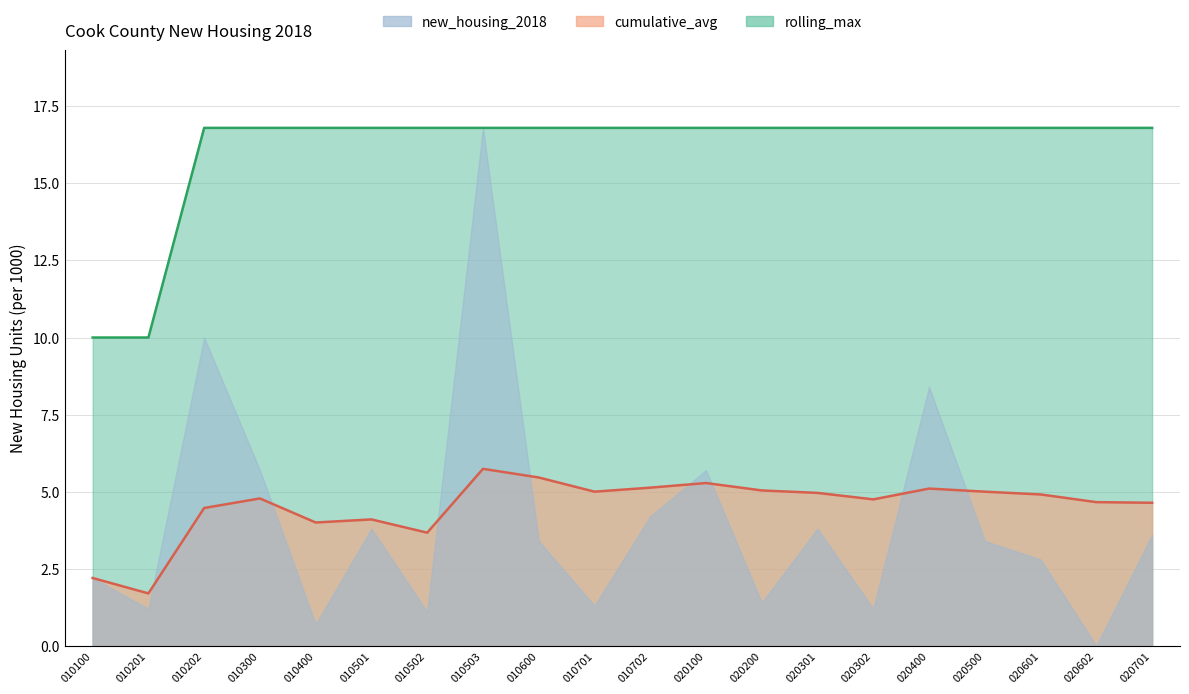

At how many categories does at least one series exceed 3?

20